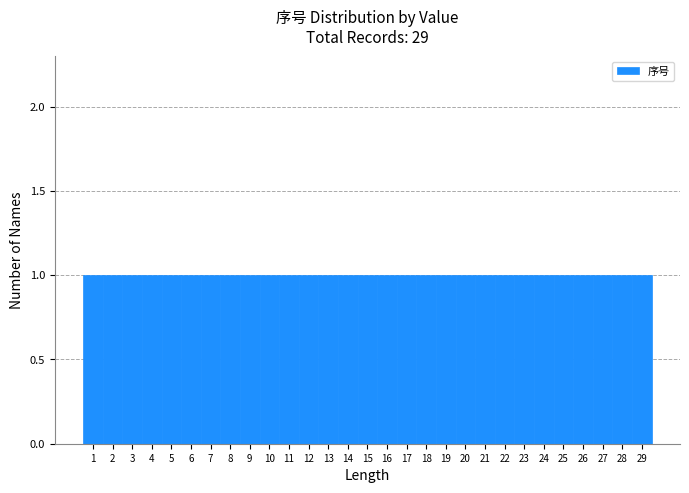

Reading left to right, transcribe this chart: for each bar, give the range it covers on the x-axis and its height. The values are not printed on the chart, so give them approximately, as read against the axis.

0.5 to 1.5: 1
1.5 to 2.5: 1
2.5 to 3.5: 1
3.5 to 4.5: 1
4.5 to 5.5: 1
5.5 to 6.5: 1
6.5 to 7.5: 1
7.5 to 8.5: 1
8.5 to 9.5: 1
9.5 to 10.5: 1
10.5 to 11.5: 1
11.5 to 12.5: 1
12.5 to 13.5: 1
13.5 to 14.5: 1
14.5 to 15.5: 1
15.5 to 16.5: 1
16.5 to 17.5: 1
17.5 to 18.5: 1
18.5 to 19.5: 1
19.5 to 20.5: 1
20.5 to 21.5: 1
21.5 to 22.5: 1
22.5 to 23.5: 1
23.5 to 24.5: 1
24.5 to 25.5: 1
25.5 to 26.5: 1
26.5 to 27.5: 1
27.5 to 28.5: 1
28.5 to 29.5: 1